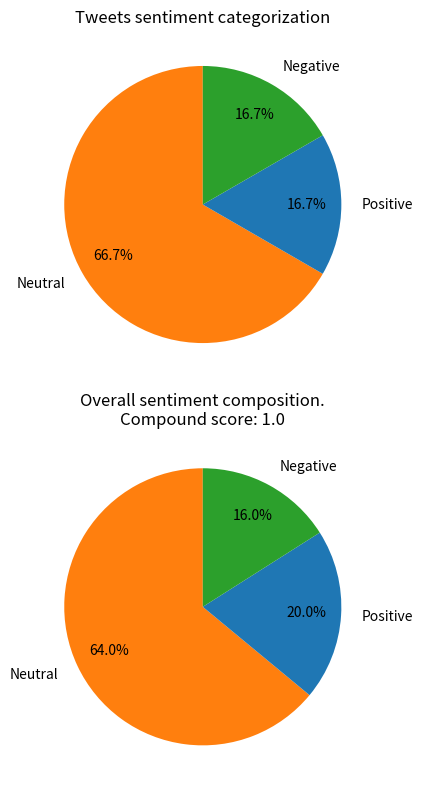

To the nearest percent, what is the difference between the 1 and 0 slice percentages?

4%